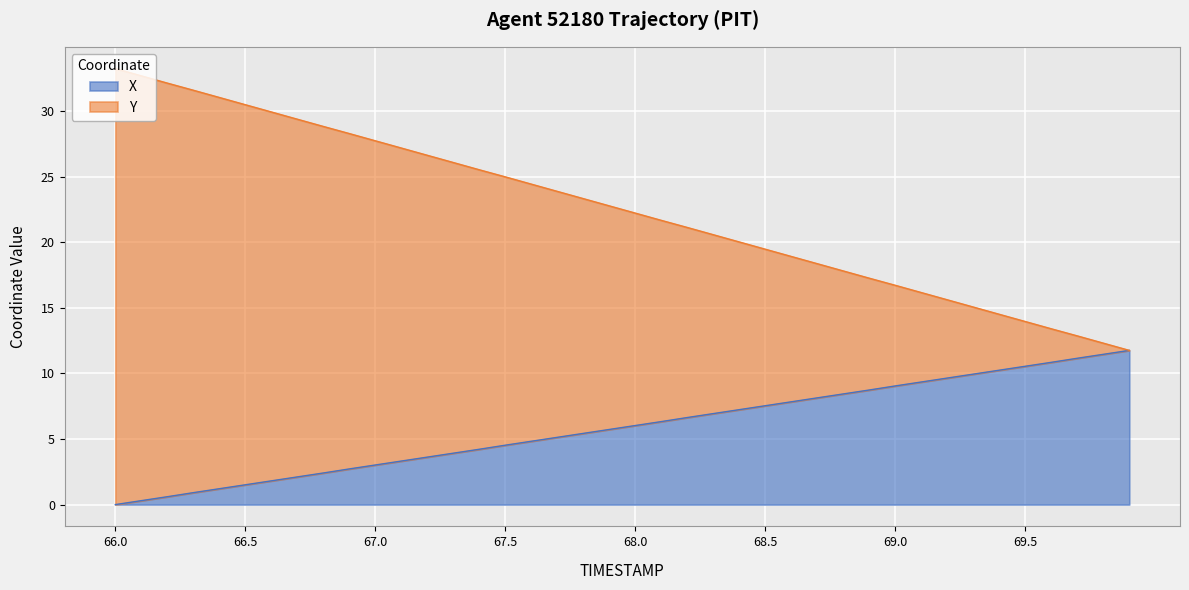

List the labels in order of X value, smallest first.

66.0, 66.1, 66.2, 66.3, 66.4, 66.5, 66.6, 66.7, 66.8, 66.9, 67.0, 67.1, 67.2, 67.3, 67.4, 67.5, 67.6, 67.7, 67.8, 67.9, 68.0, 68.1, 68.2, 68.3, 68.4, 68.5, 68.6, 68.7, 68.8, 68.9, 69.0, 69.1, 69.2, 69.3, 69.4, 69.5, 69.6, 69.7, 69.8, 69.9